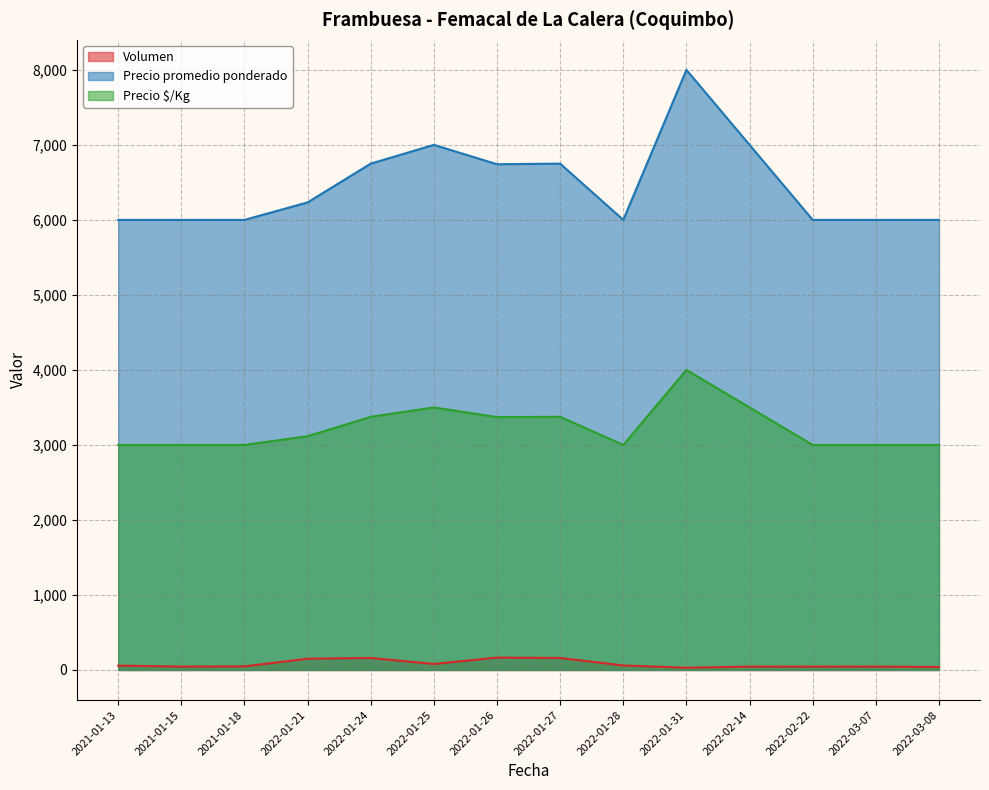

Is it true that Precio $/Kg equals 4308 at 2022-03-07?

False